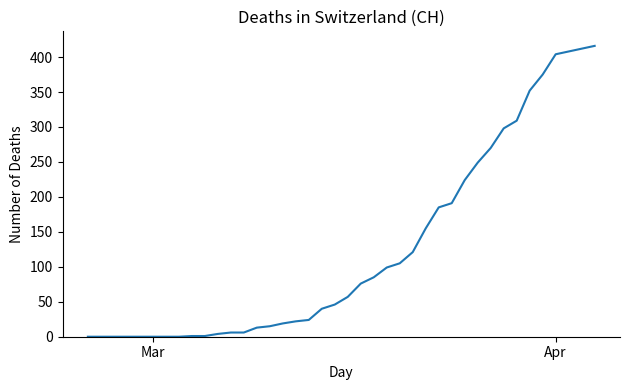

What is the greatest value displayed?

416